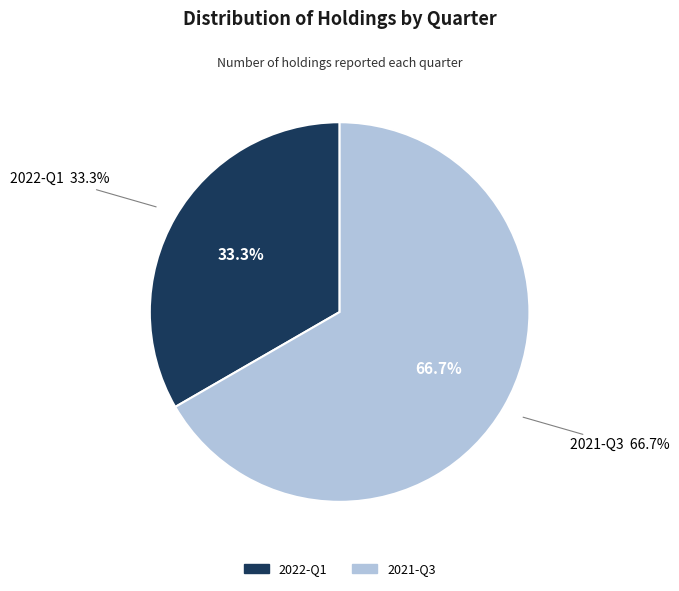

To the nearest percent, what is the difference between the 2022-Q1 and 2021-Q3 slice percentages?

33%